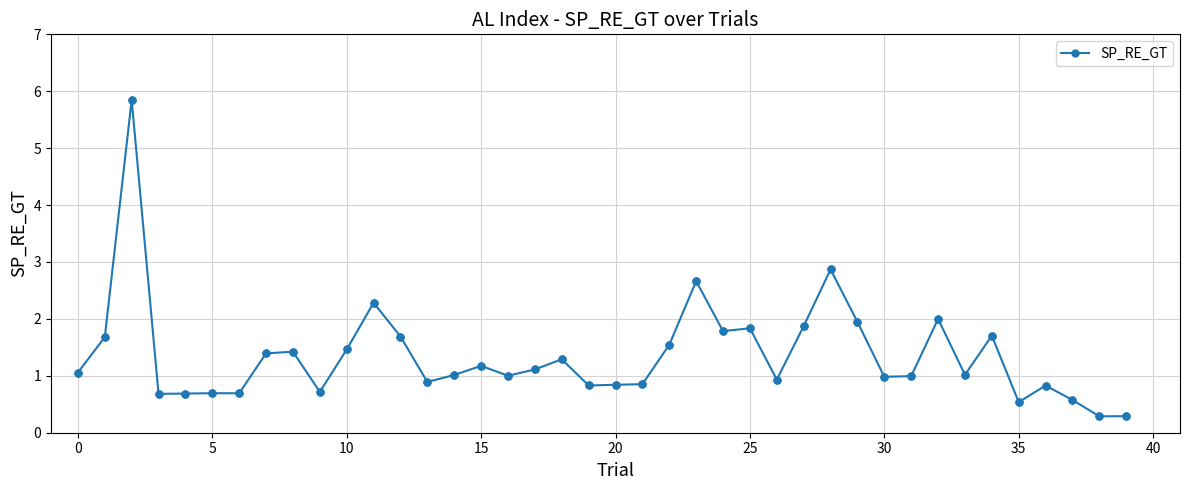

What is the minimum value shown in the chart?

0.3